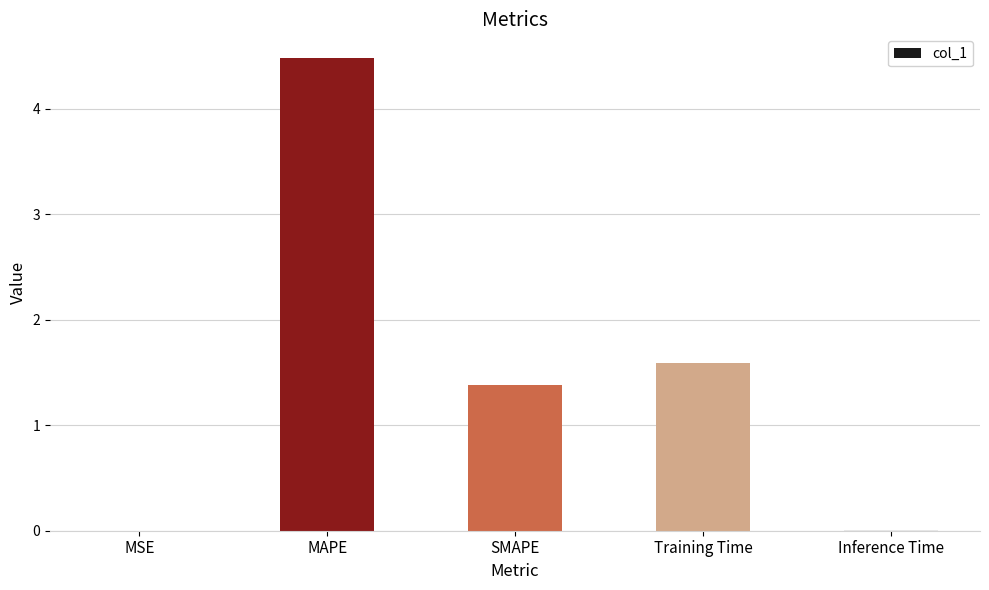

What is the difference between the values at Training Time and MAPE?

2.9